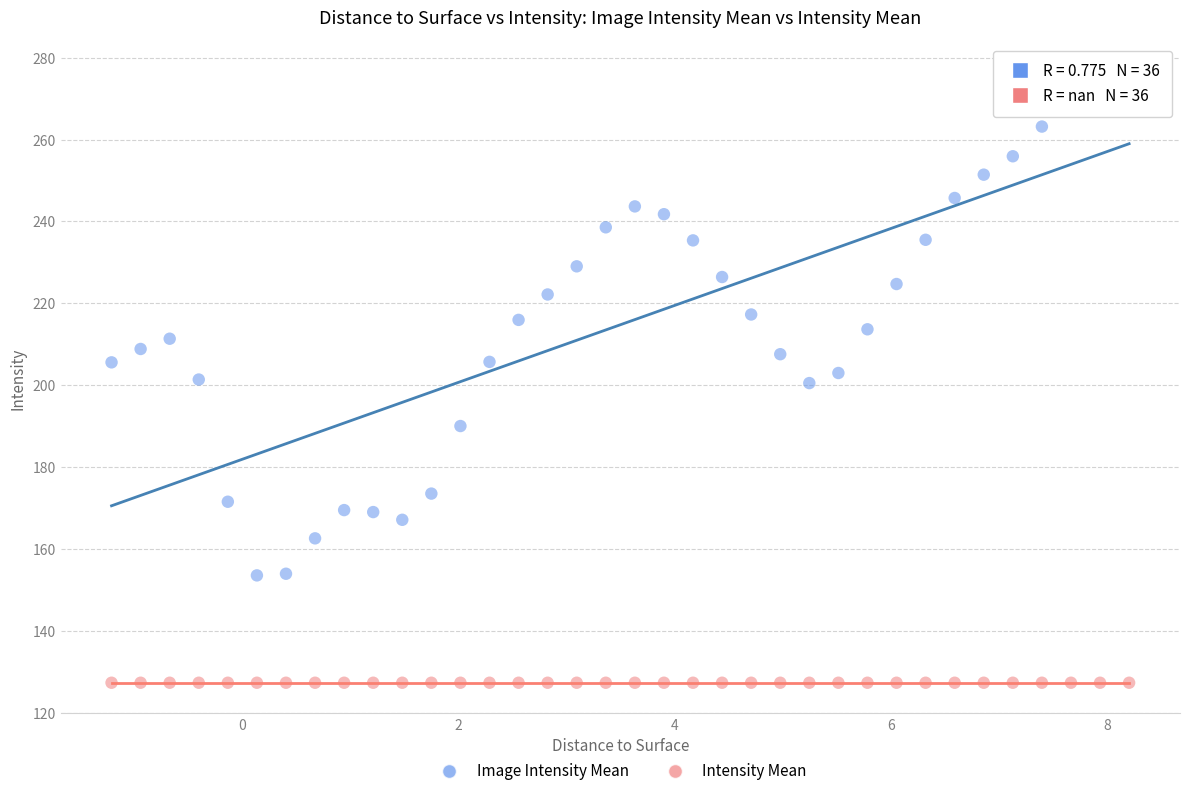

Which series contains the lowest Y value?

Intensity Mean